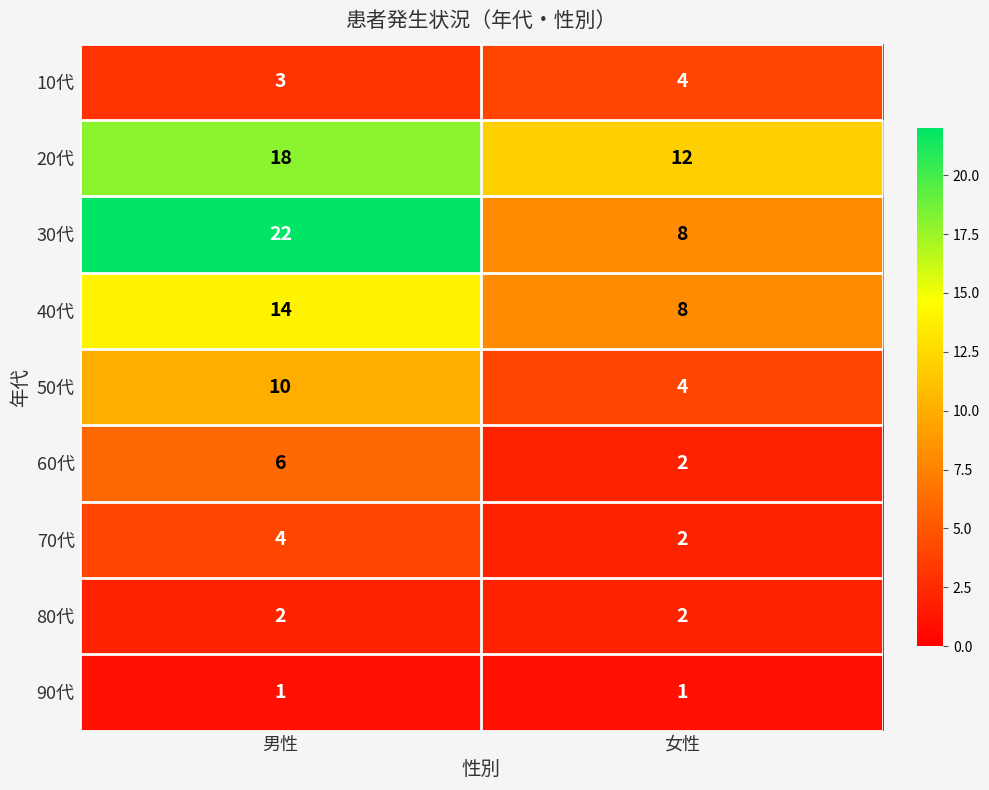

Reading right to left, extract all data points from this chart.

10代: 女性=4	男性=3
20代: 女性=12	男性=18
30代: 女性=8	男性=22
40代: 女性=8	男性=14
50代: 女性=4	男性=10
60代: 女性=2	男性=6
70代: 女性=2	男性=4
80代: 女性=2	男性=2
90代: 女性=1	男性=1